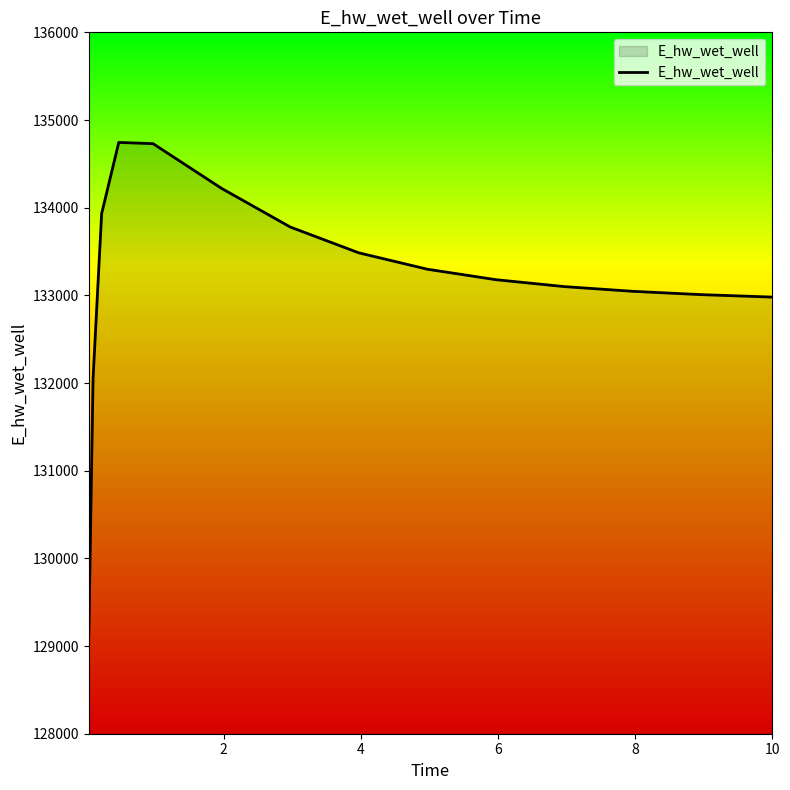

What is the difference between the second highest and second lowest values?

2678.7